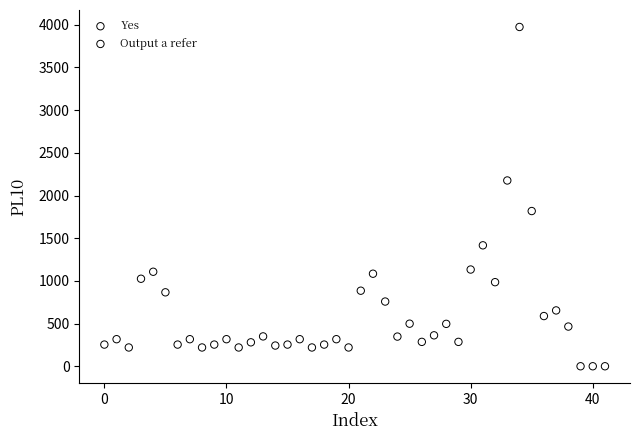

Which series reaches the maximum Y coordinate?

Yes